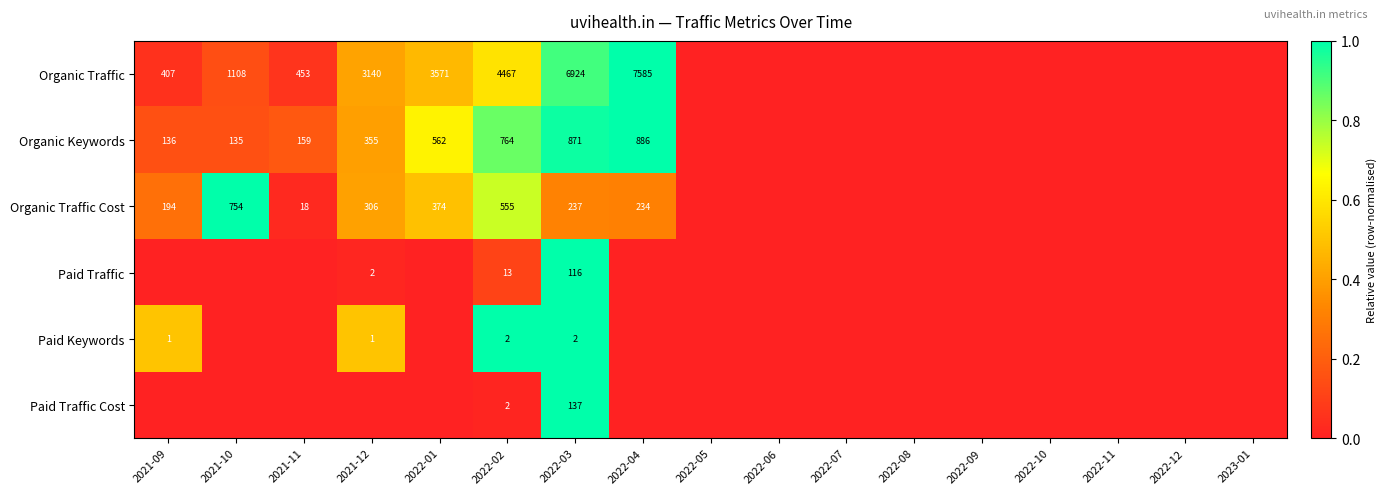

Which label corresponds to the largest value in the chart?

2022-04